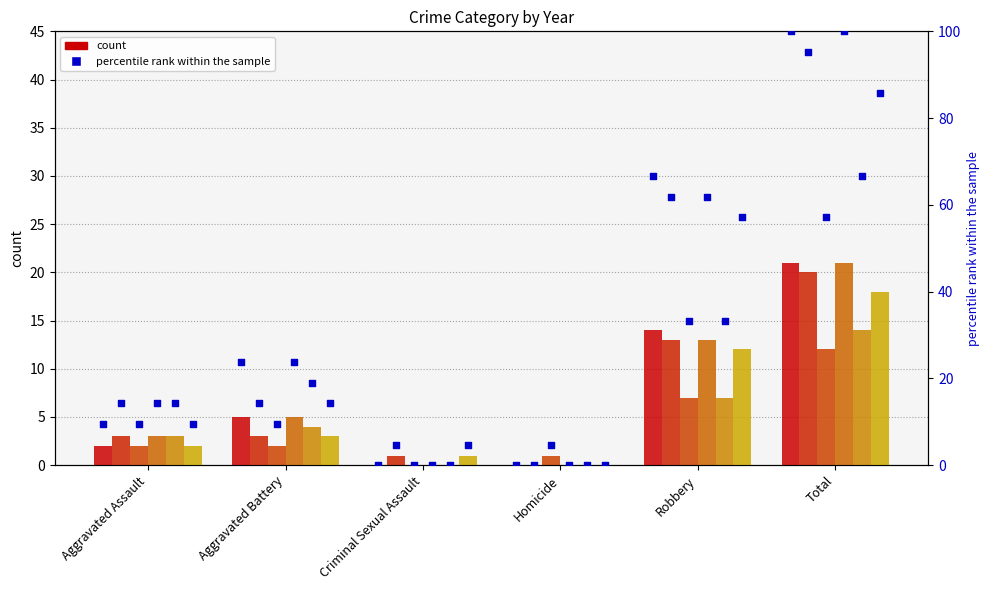

What is the total value across all series at Homicide?

1